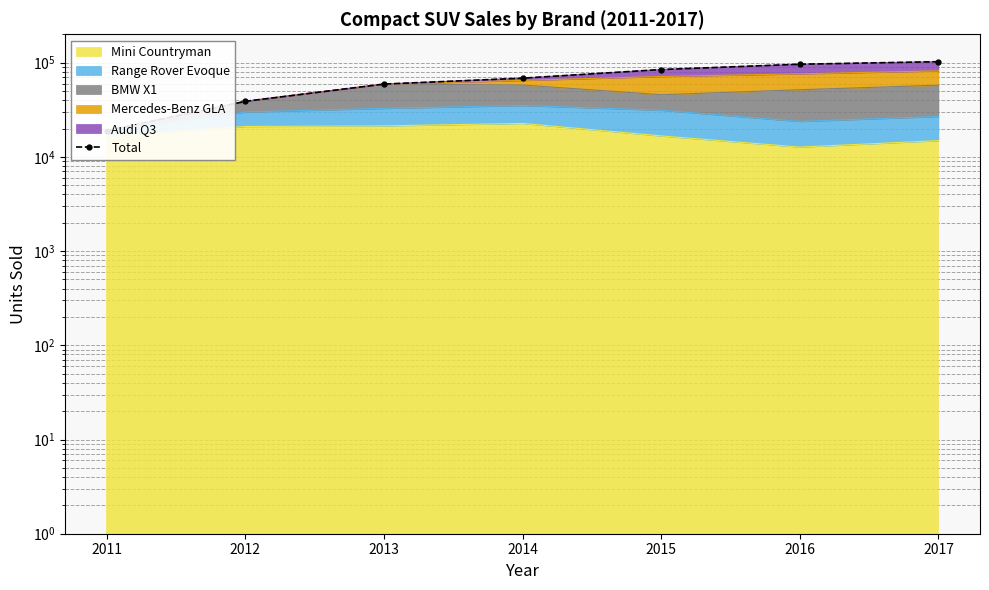

How many data points are above 68431?

3